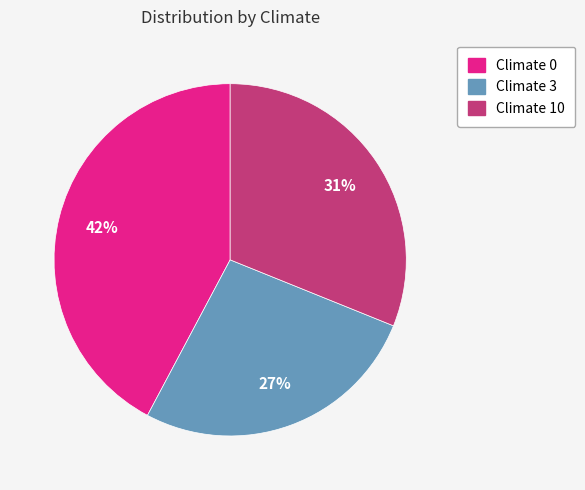

Is there a majority slice in this chart?

No